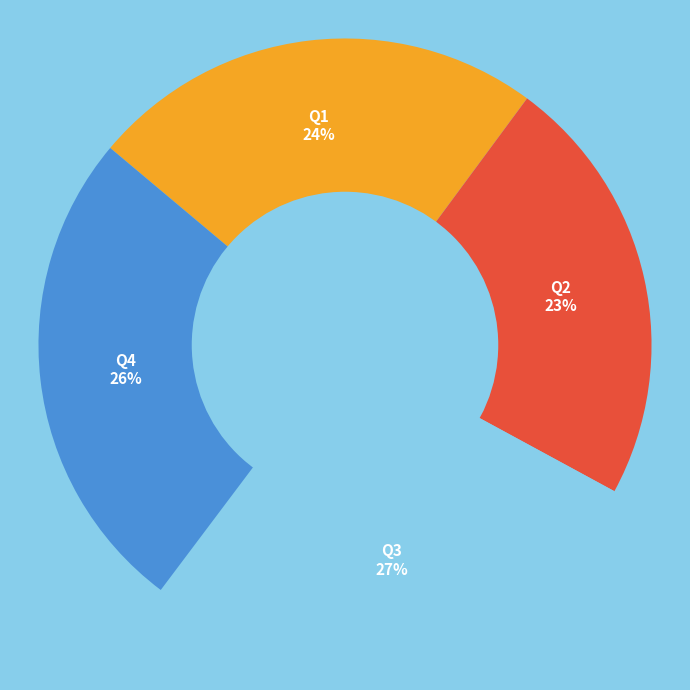

To the nearest percent, what is the difference between the Q3 and Q1 slice percentages?

3%